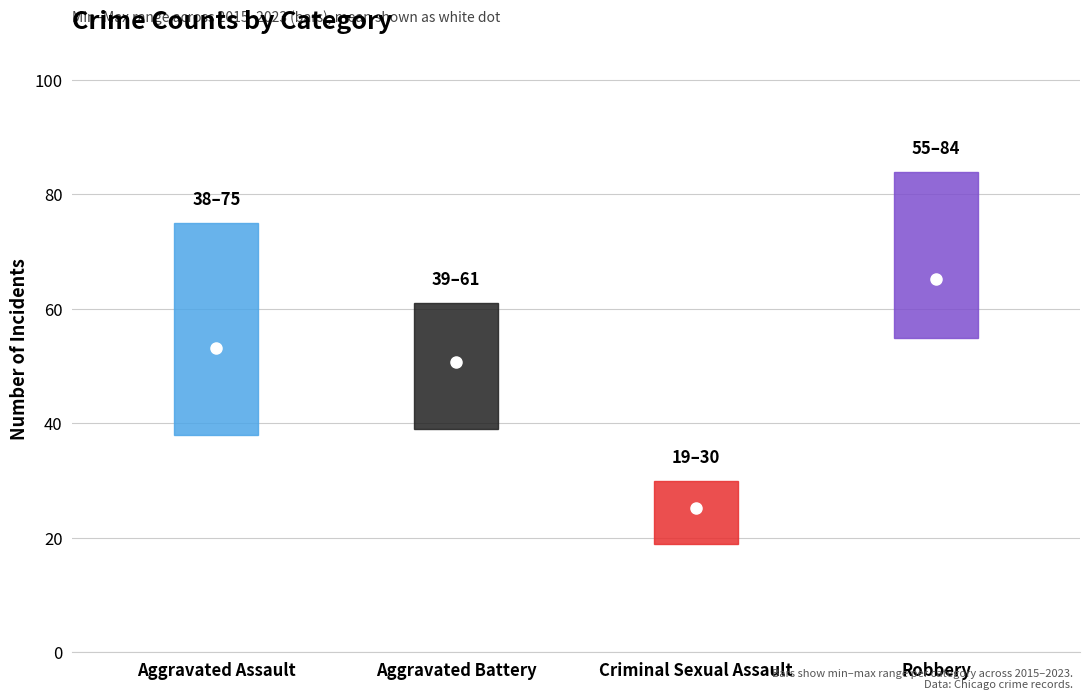

The 2019 series shows 74 at 0. True or false?

False